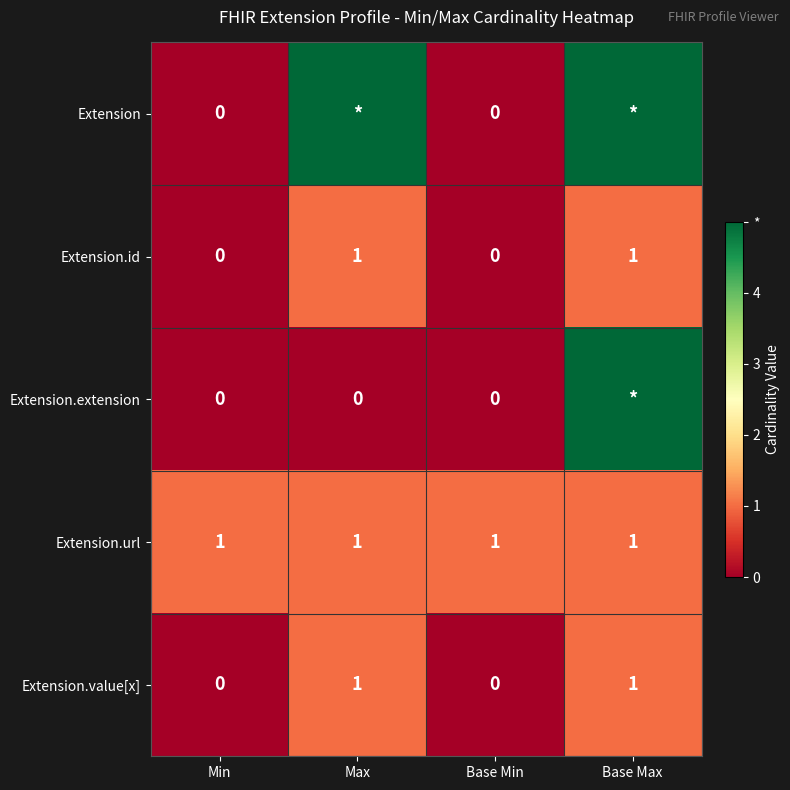

How many series are shown in this chart?

5